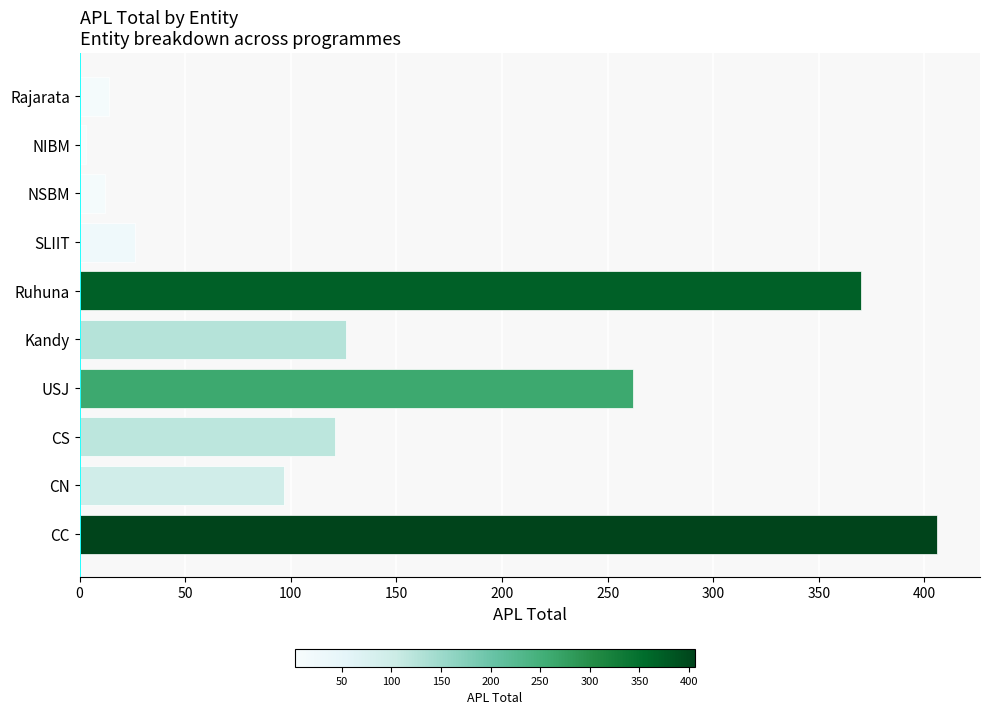

Reading bottom to top, list all the values displayed in this chart.

CC=406	CN=97	CS=121	USJ=262	Kandy=126	Ruhuna=370	SLIIT=26	NSBM=12	NIBM=3	Rajarata=14